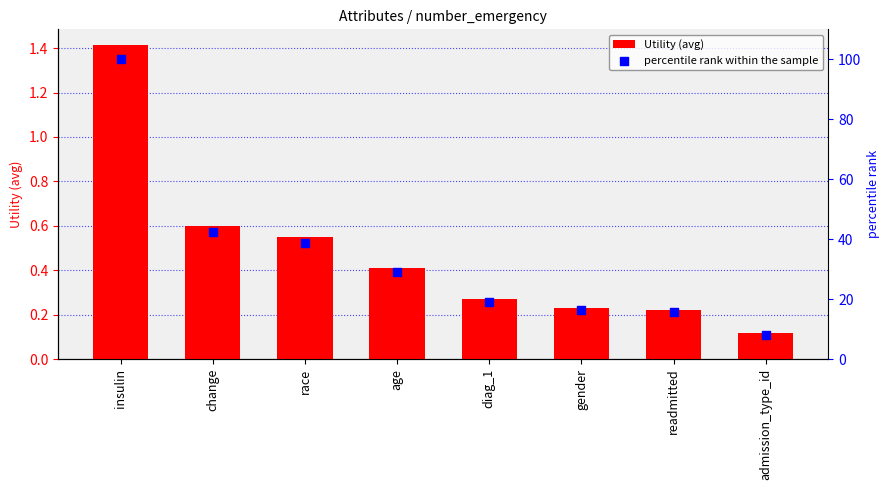

Which series contains the highest Y value?

percentile rank within the sample